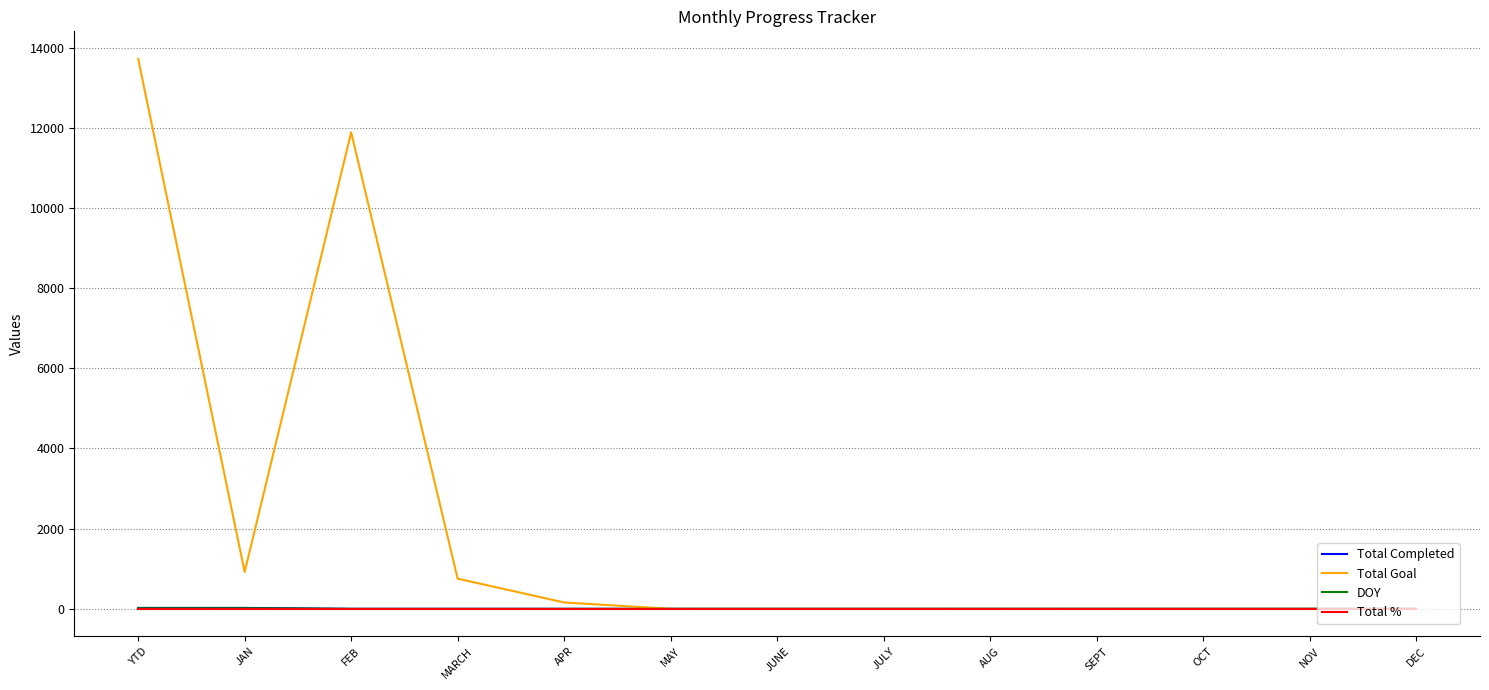

Which series has the widest spread of values?

Total Goal